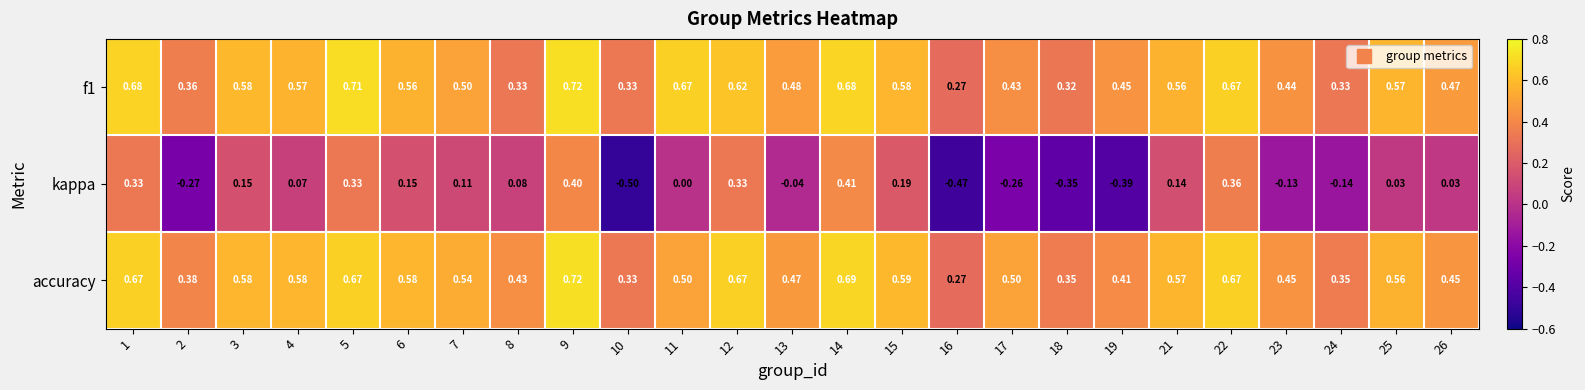

Which series changed the most between 9 and 18?

kappa